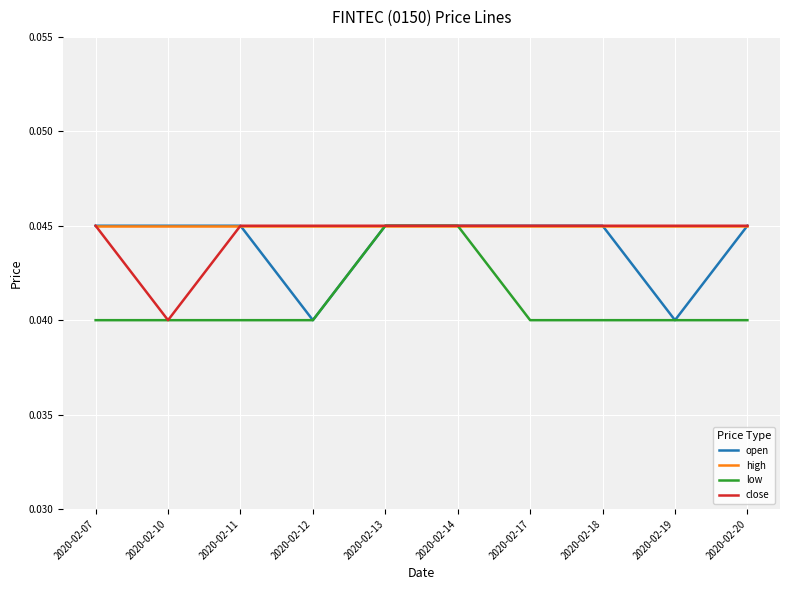

Is it true that low equals 0.1 at 2020-02-12?

False